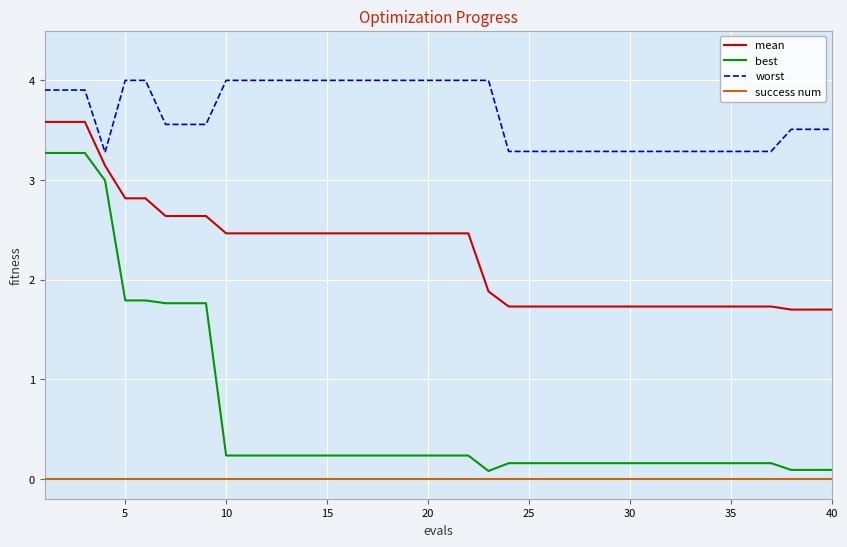

Which series has the largest total across all categories?

worst